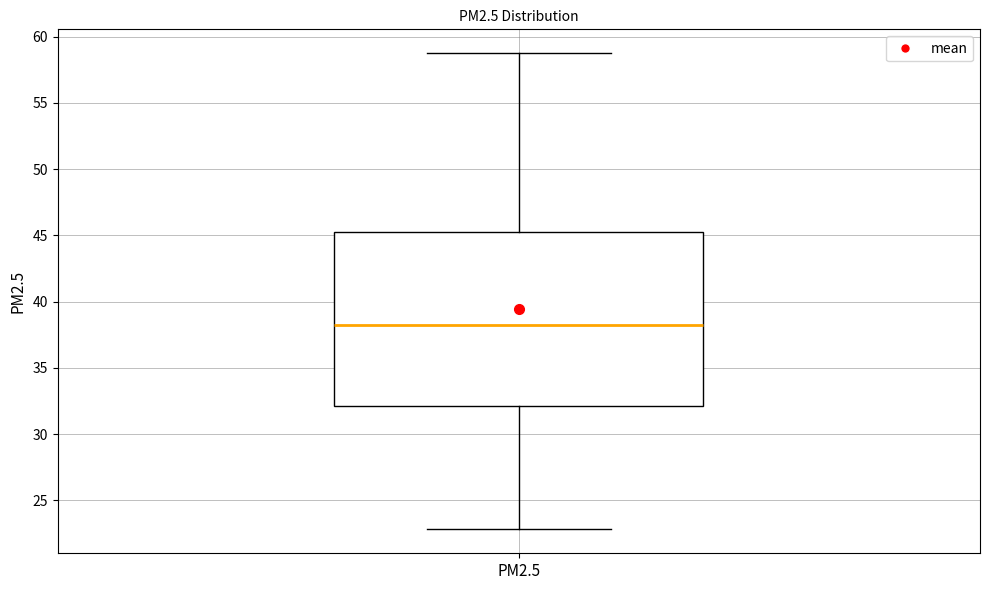

Read this box plot against the y-axis: the position of the median line, the range covered by the box, and the ends of both whiskers. The values are not printed on the chart, so give them approximately, as read against the axis.

median 38, box 32 to 45, whiskers 23 to 59